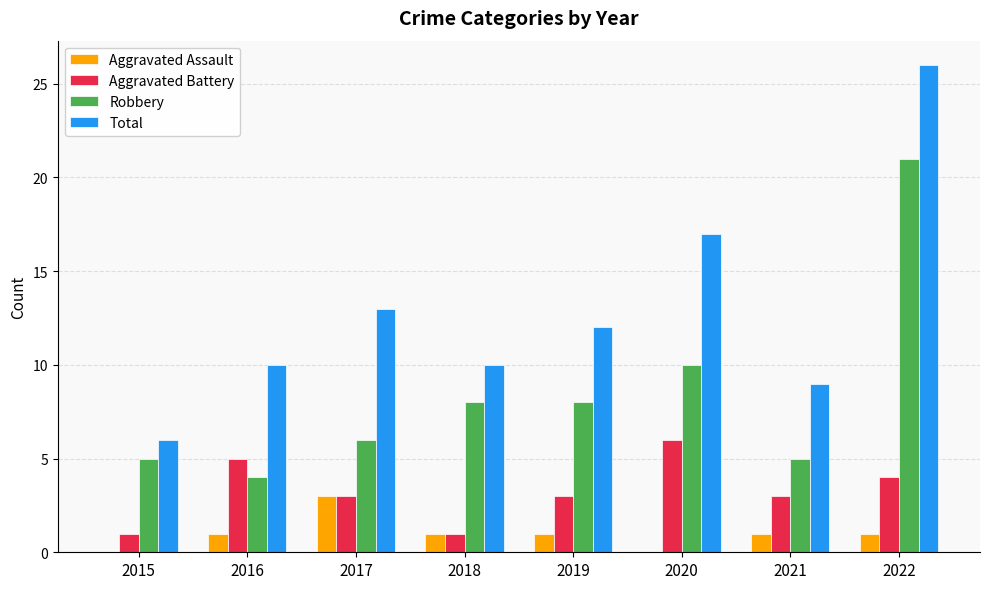

What are all the series names shown in the legend?

Aggravated Assault, Aggravated Battery, Robbery, Total